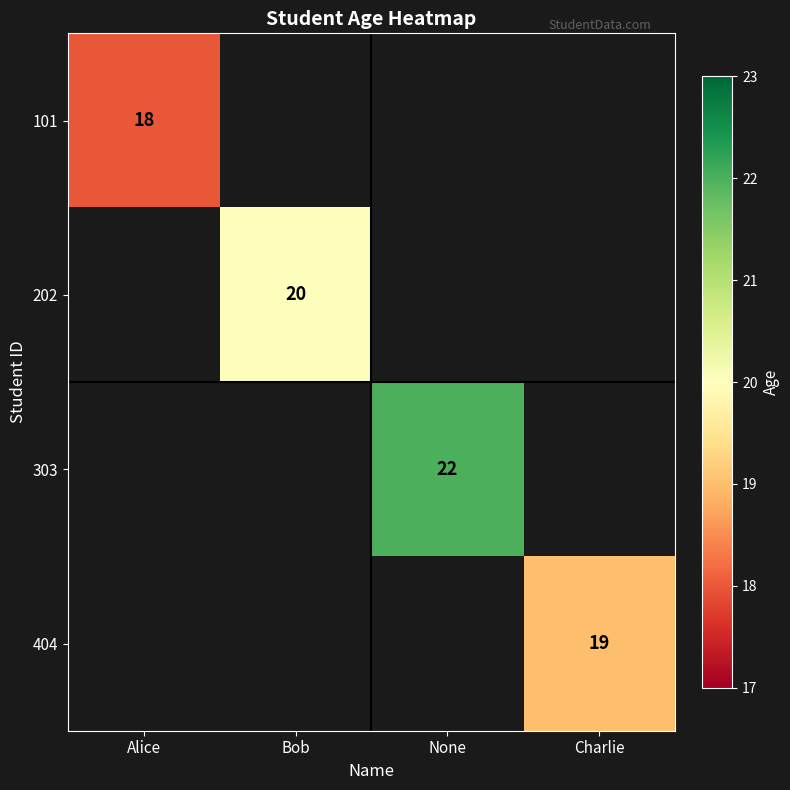

Is it true that 202 equals 26 at Bob?

False